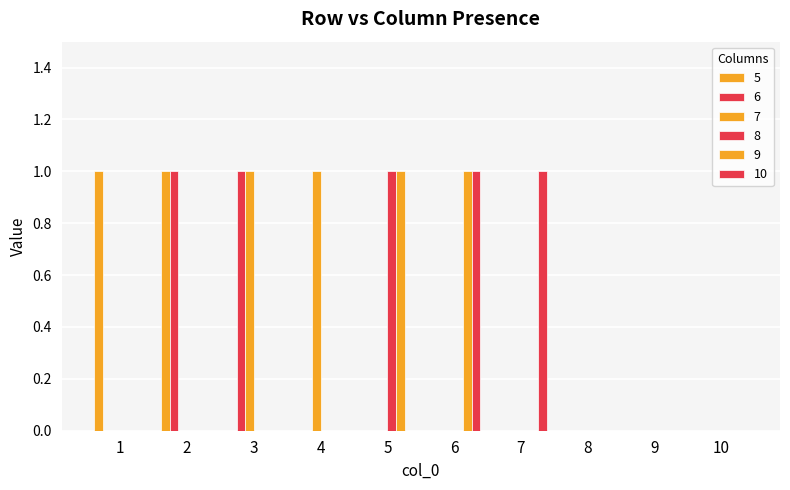

How many categories are shown in the chart?

10